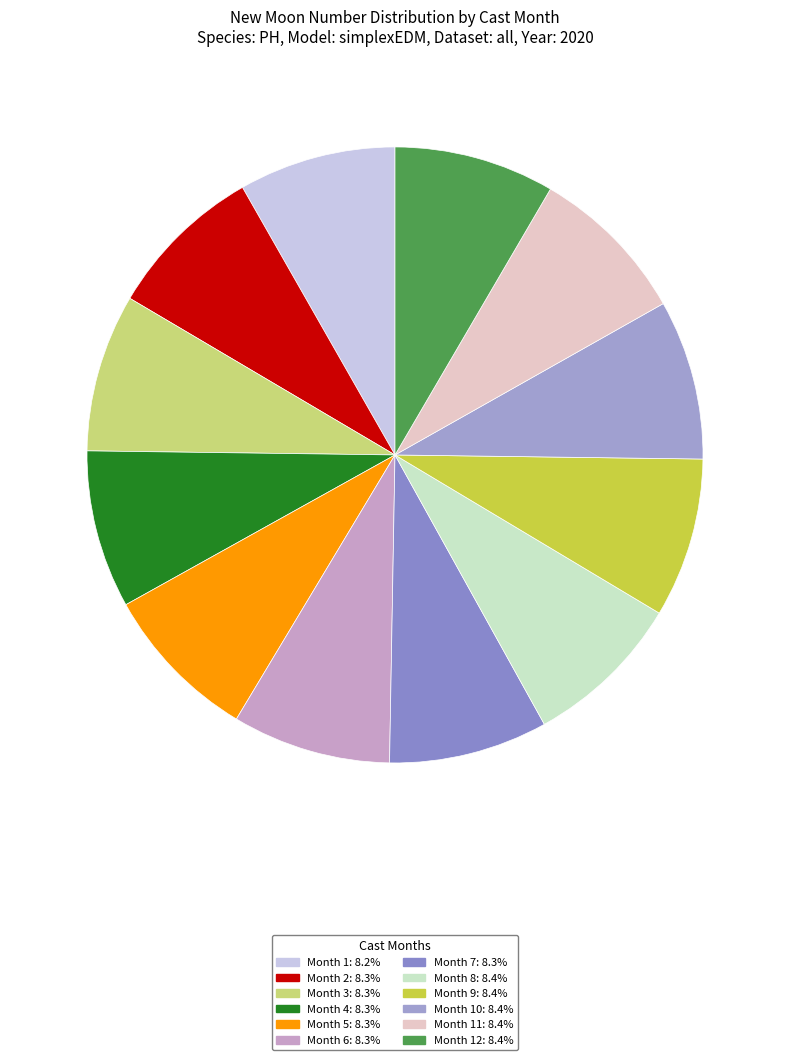

How many segments does this pie chart have?

12